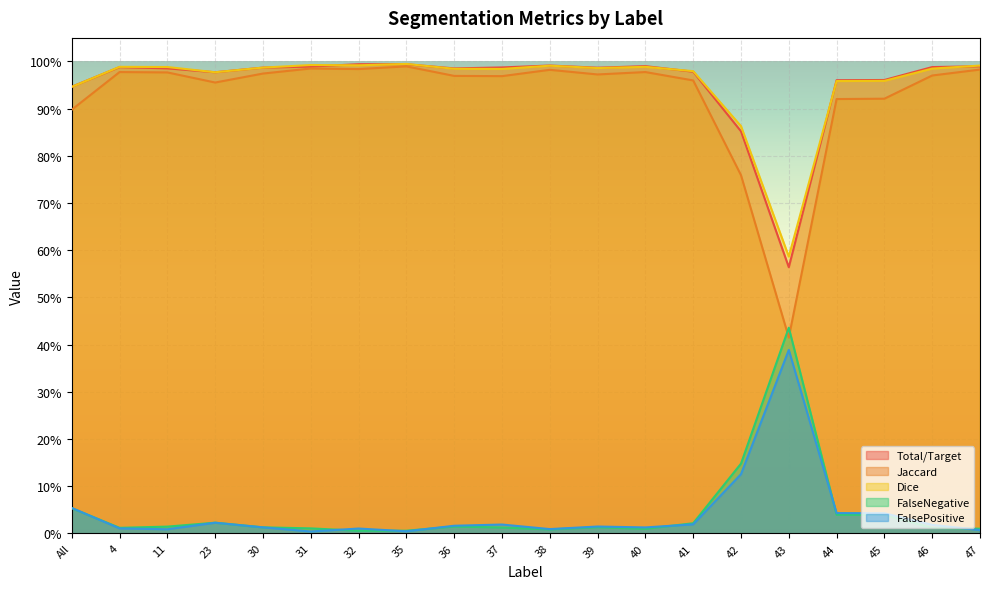

Reading left to right, transcribe all the data shown in this chart.

Total/Target: 0.9	1.0	1.0	1.0	1.0	1.0	1.0	1.0	1.0	1.0	1.0	1.0	1.0	1.0	0.9	0.6	1.0	1.0	1.0	1.0
Jaccard: 0.9	1.0	1.0	1.0	1.0	1.0	1.0	1.0	1.0	1.0	1.0	1.0	1.0	1.0	0.8	0.4	0.9	0.9	1.0	1.0
Dice: 0.9	1.0	1.0	1.0	1.0	1.0	1.0	1.0	1.0	1.0	1.0	1.0	1.0	1.0	0.9	0.6	1.0	1.0	1.0	1.0
FalseNegative: 0.1	0.0	0.0	0.0	0.0	0.0	0.0	0.0	0.0	0.0	0.0	0.0	0.0	0.0	0.1	0.4	0.0	0.0	0.0	0.0
FalsePositive: 0.1	0.0	0.0	0.0	0.0	0.0	0.0	0.0	0.0	0.0	0.0	0.0	0.0	0.0	0.1	0.4	0.0	0.0	0.0	0.0